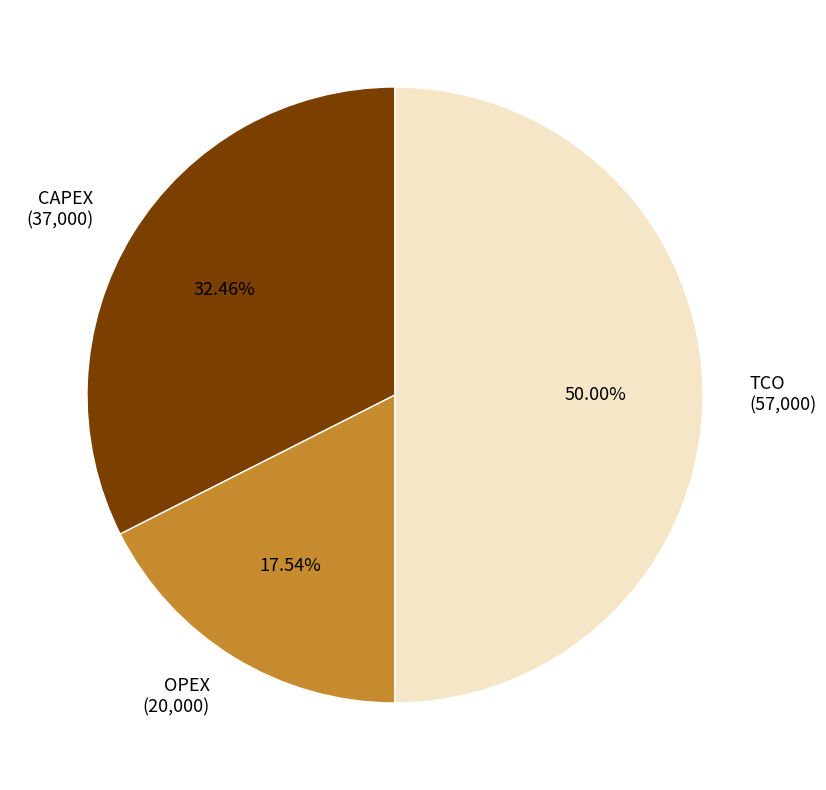

What percentage do CAPEX and OPEX together represent?

50.0%